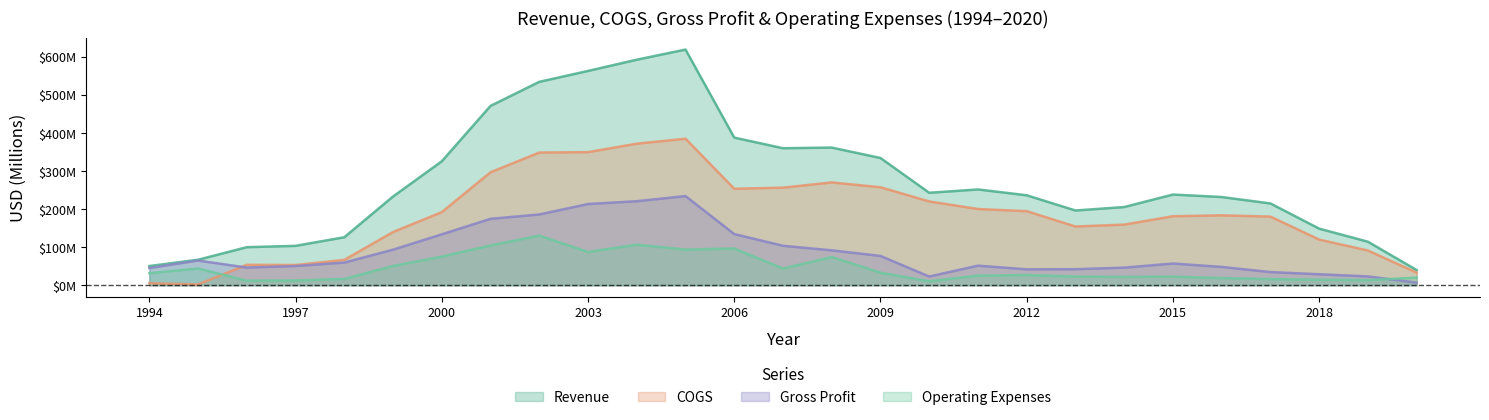

Which category has the highest value in the COGS series?

2005